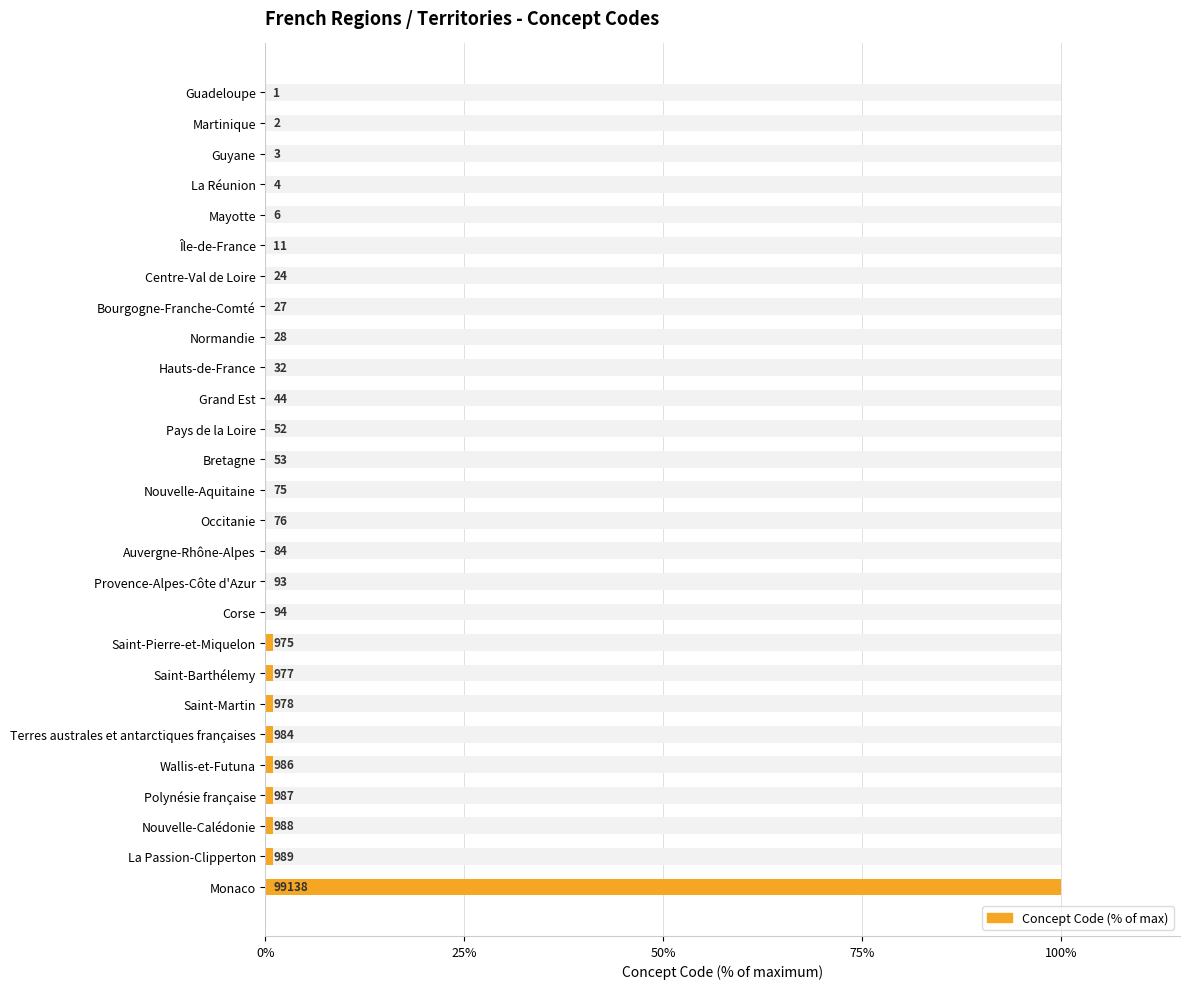

What value does the data have at Wallis-et-Futuna?

1.0